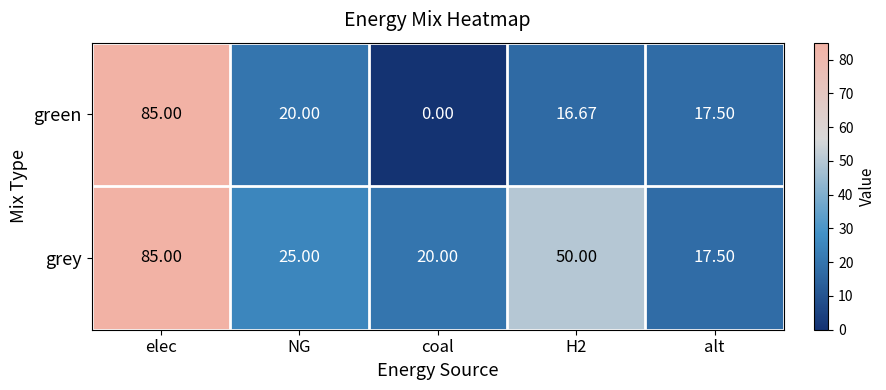

At which label does grey reach its minimum?

alt